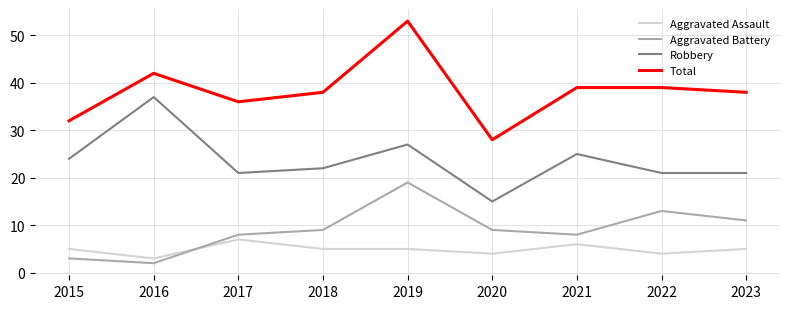

How many intersections are there between Aggravated Assault and Aggravated Battery?

1